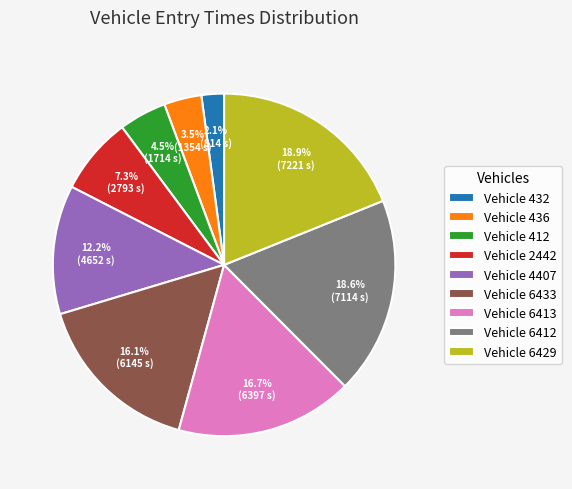

Which has a higher value, Vehicle 6413 or Vehicle 4407?

Vehicle 6413